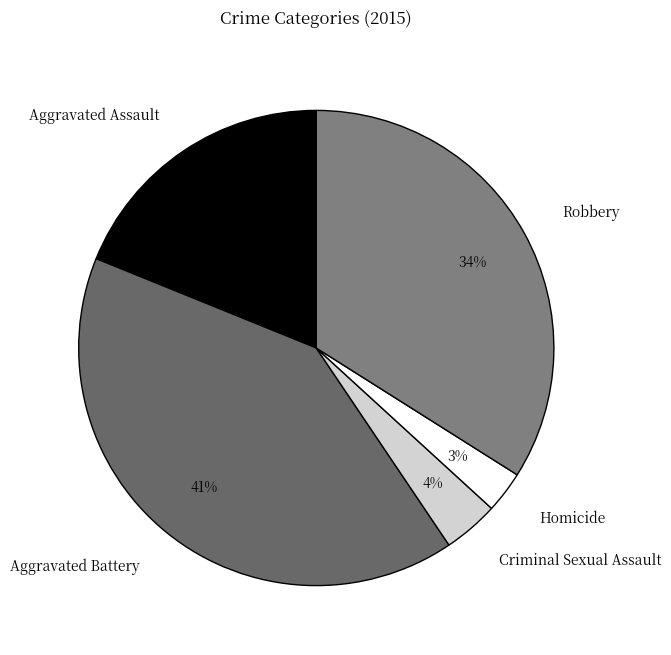

Rank the categories by value from lowest to highest.

Homicide, Criminal Sexual Assault, Aggravated Assault, Robbery, Aggravated Battery